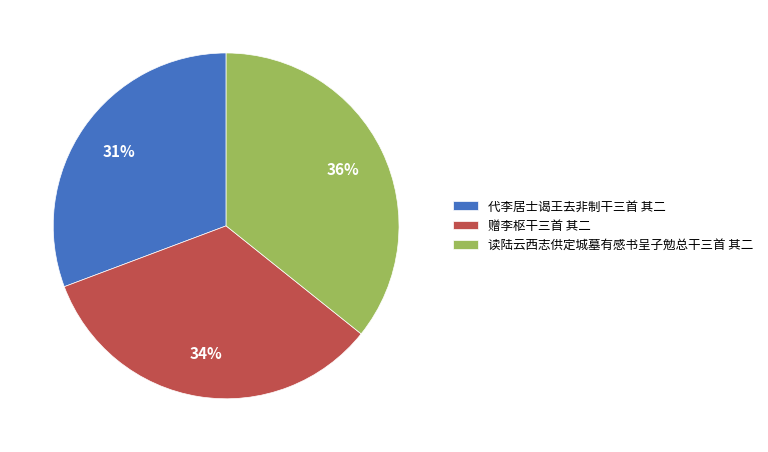

To the nearest percent, what is the combined percentage of 读陆云西志供定城墓有感书呈子勉总干三首 其二 and 代李居士谒王去非制干三首 其二?

66%